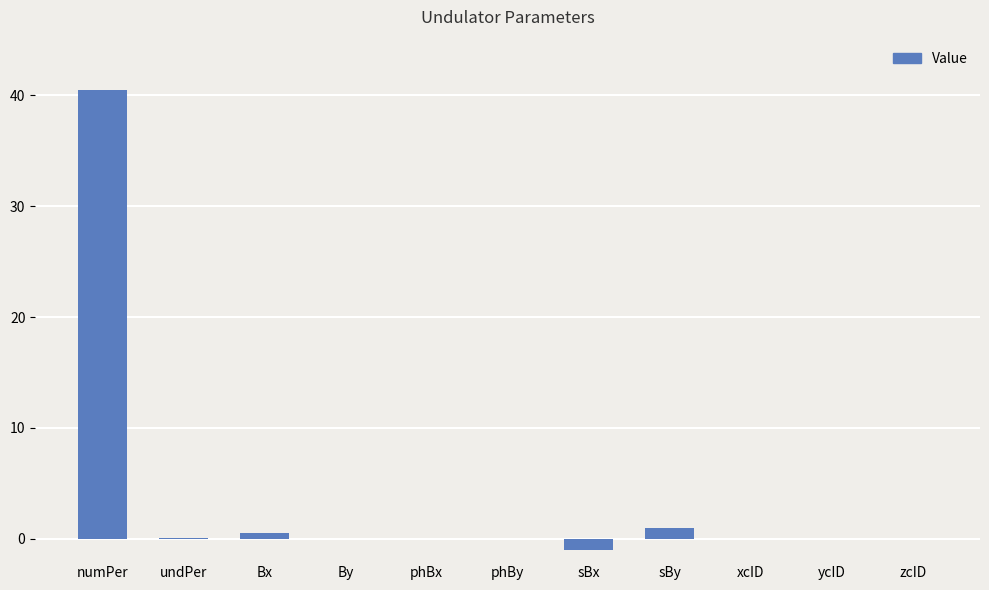

Which label corresponds to the largest value in the chart?

numPer